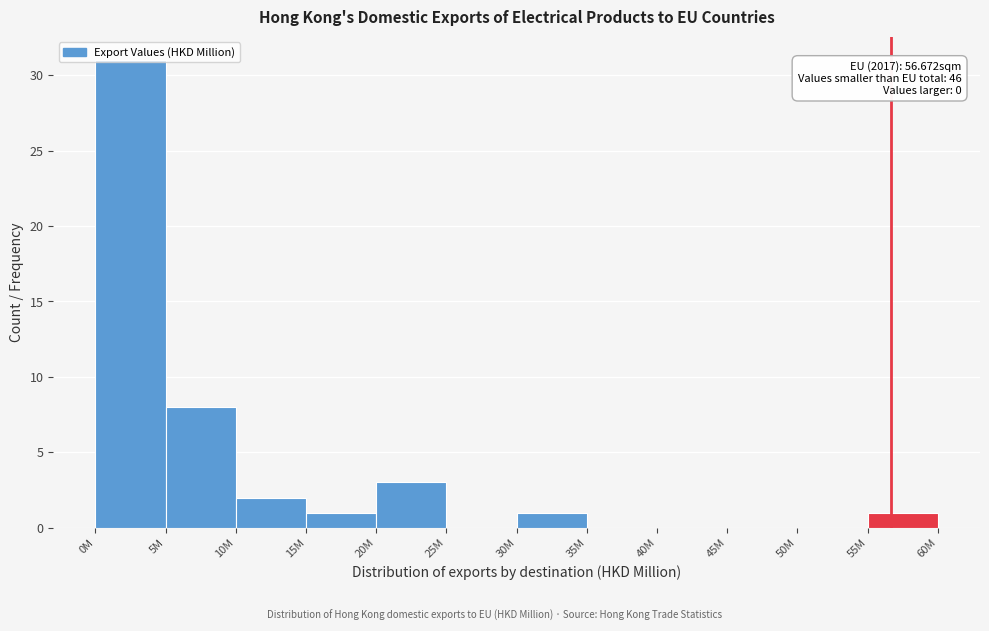

What is the change in value from 5M to 35M?

-8